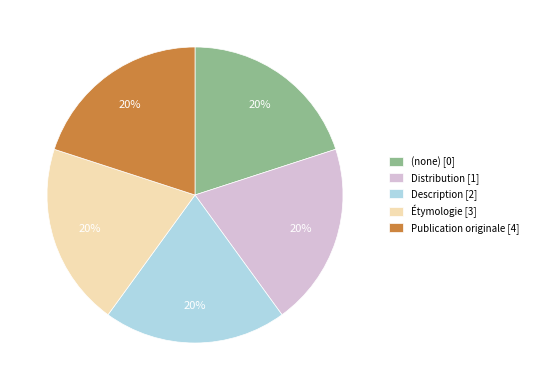

Combined, do Publication originale [4] and Description [2] account for over 50%?

No